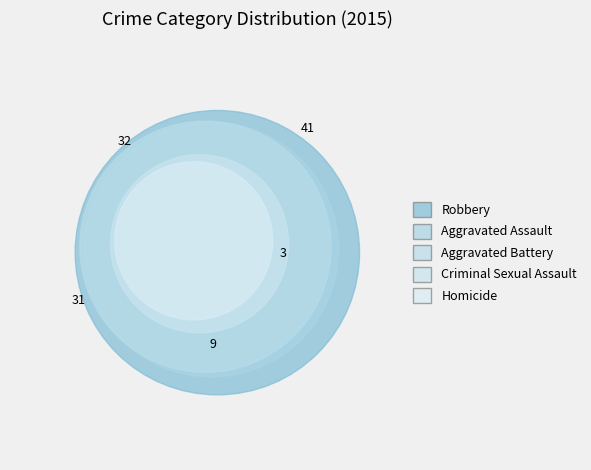

To the nearest percent, what percentage of the pie is Robbery?

35%